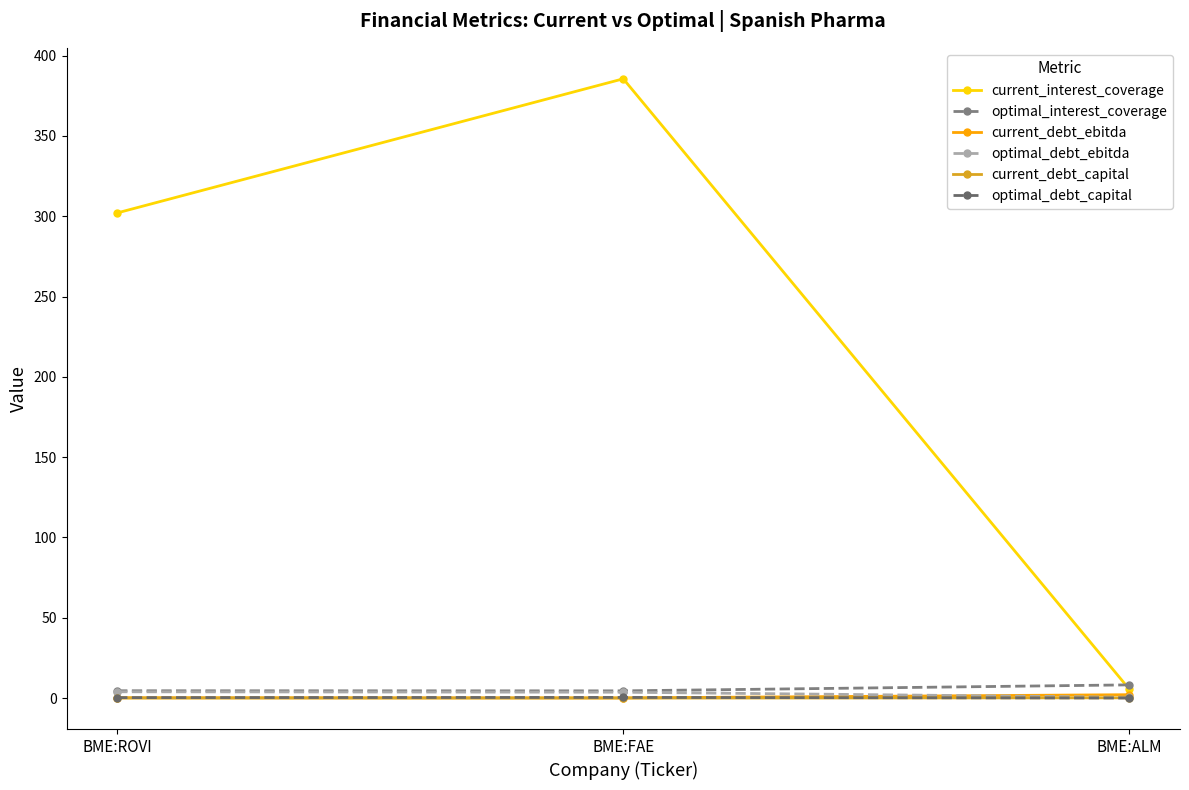

True or false: optimal_debt_capital has a value of 0.3 at BME:ROVI.

True